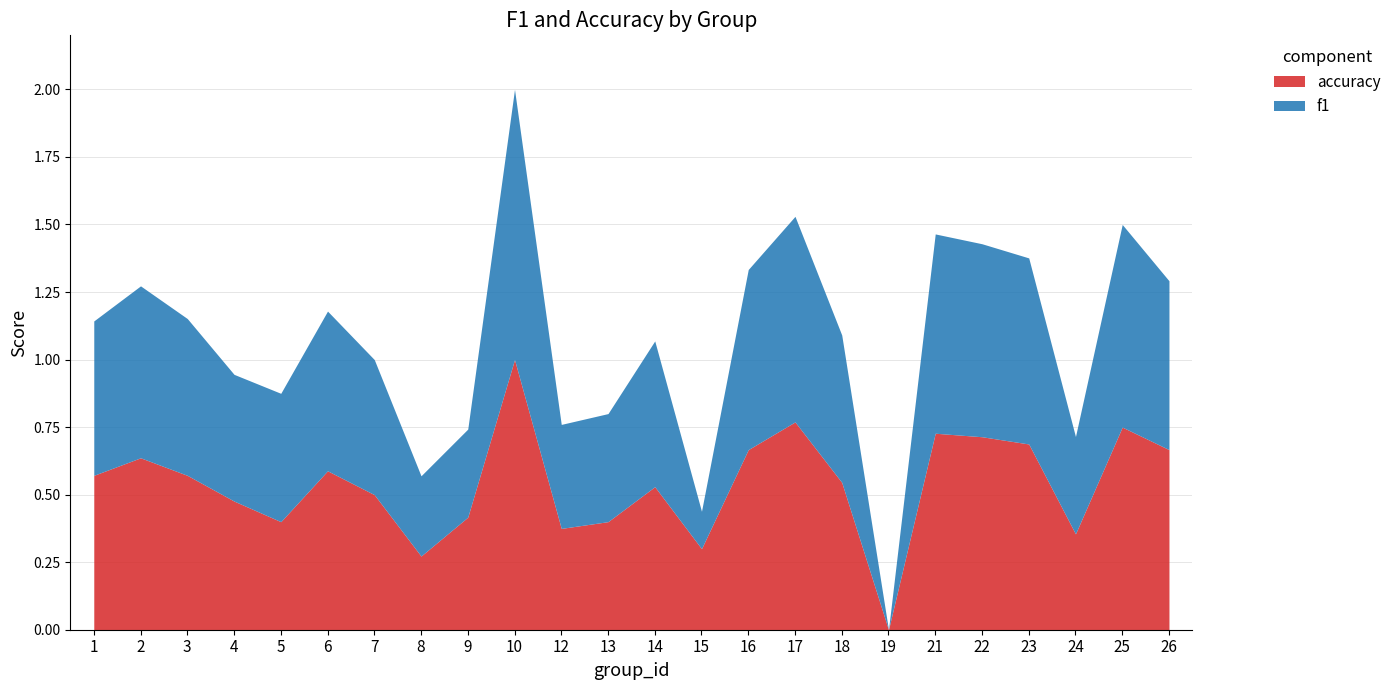

Does the chart have visible grid lines?

Yes